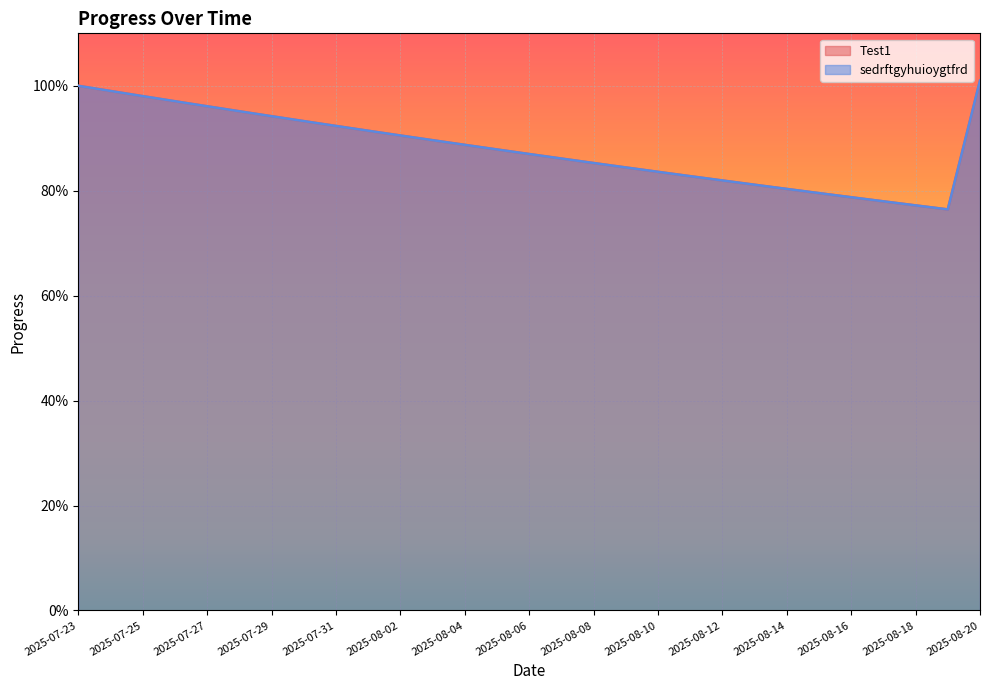

What is the label of the 19th point from the left?

2025-08-10